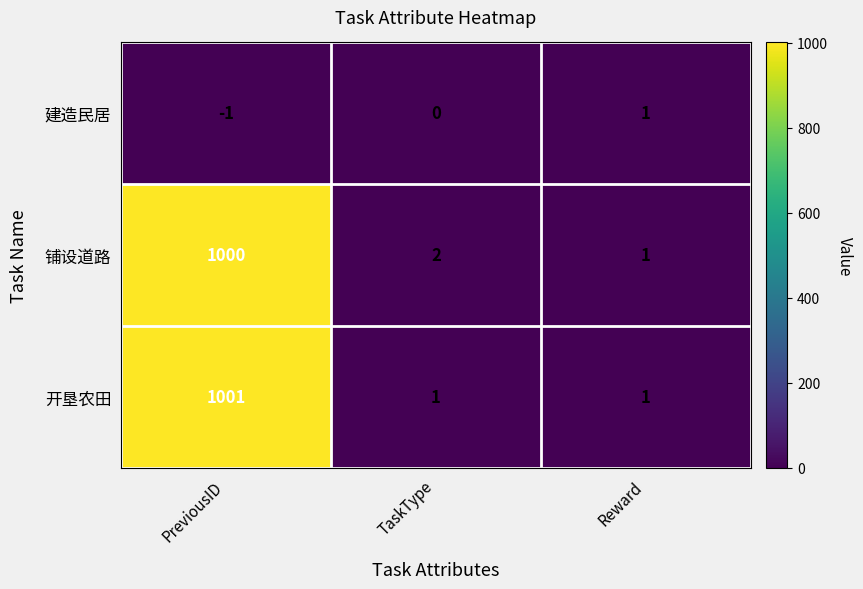

What is the sum of the 铺设道路 values at TaskType and PreviousID?

1002